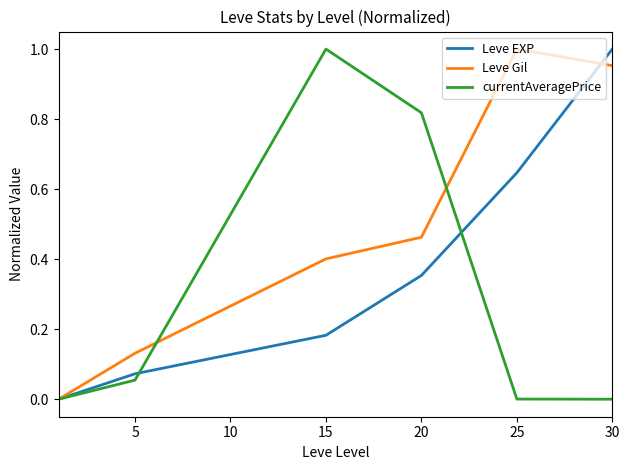

In Leve Gil, how many points are higher than both neighbors (excluding endpoints)?

1